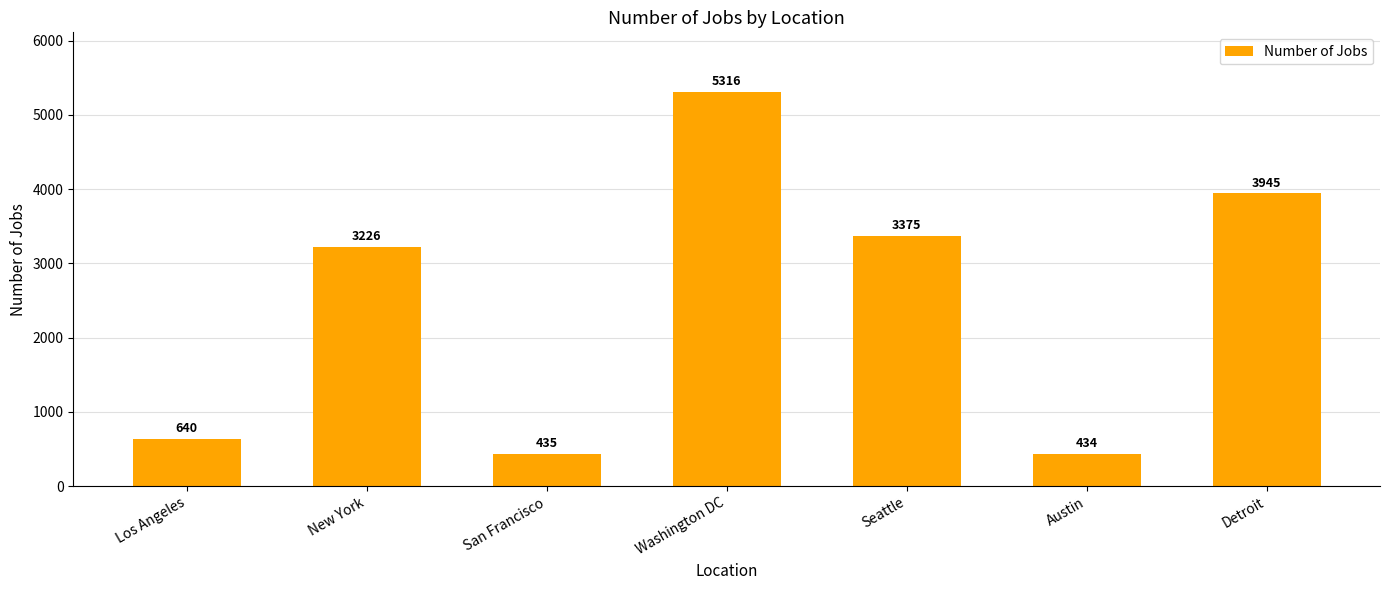

At which label is the value closest to 2875?

New York